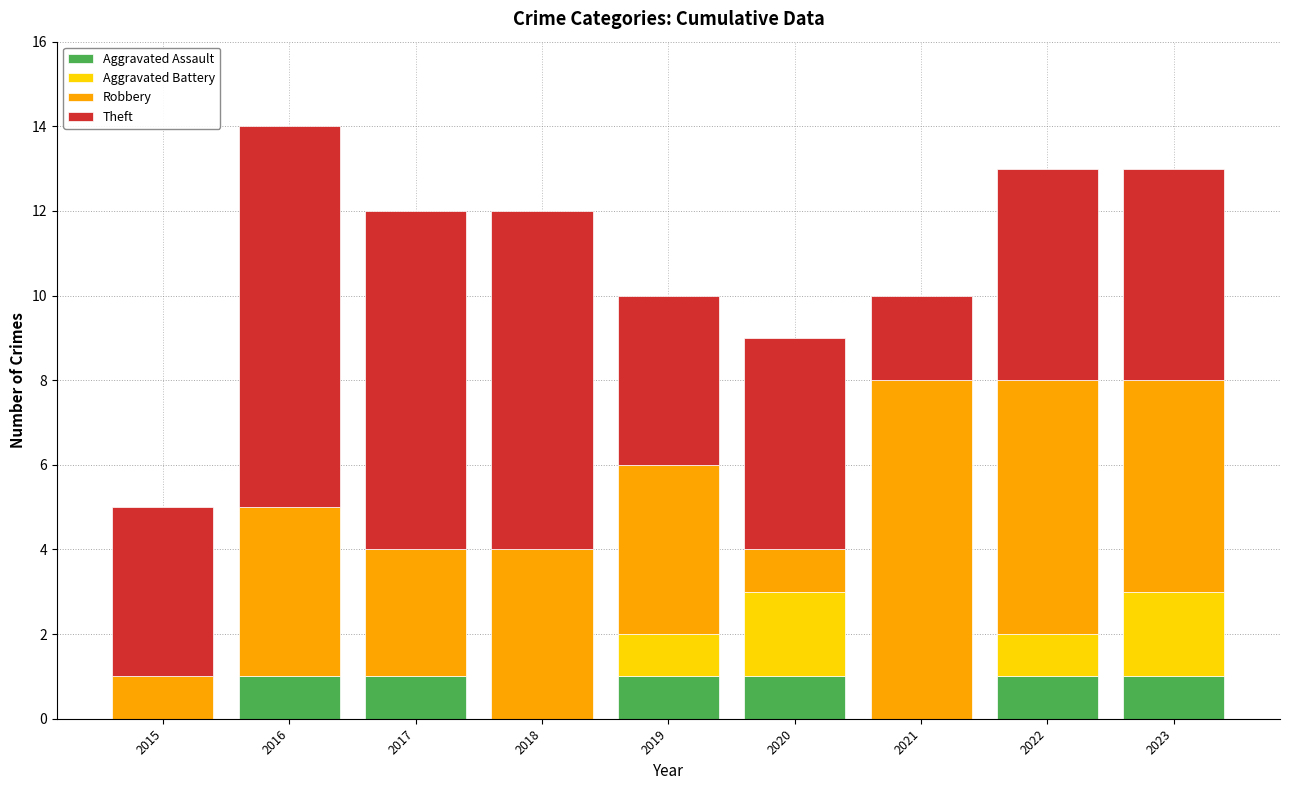

What is the total value across all series at 2019?

10